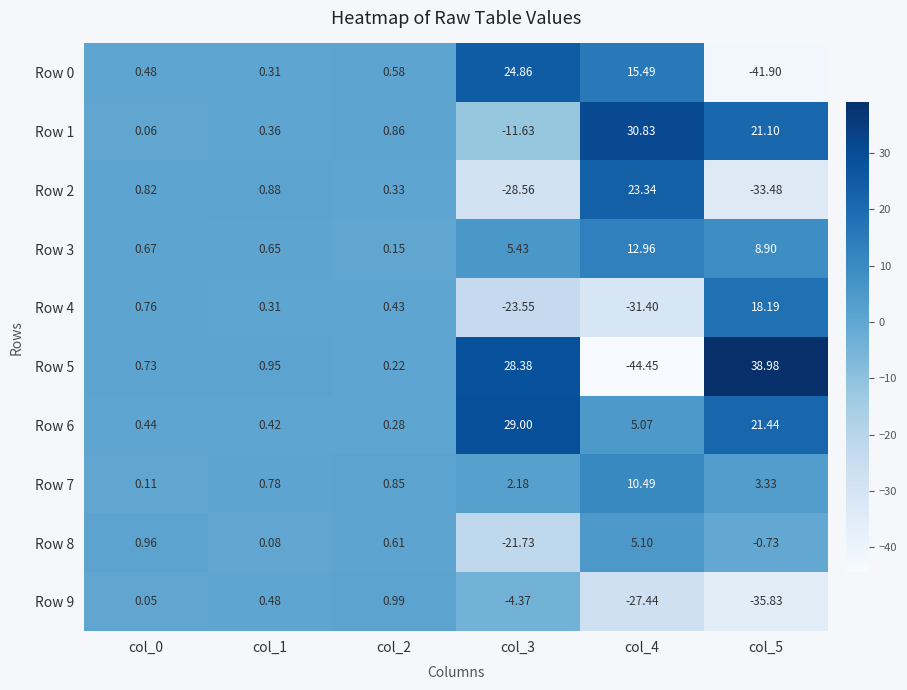

Which series has the largest total across all categories?

Row 6